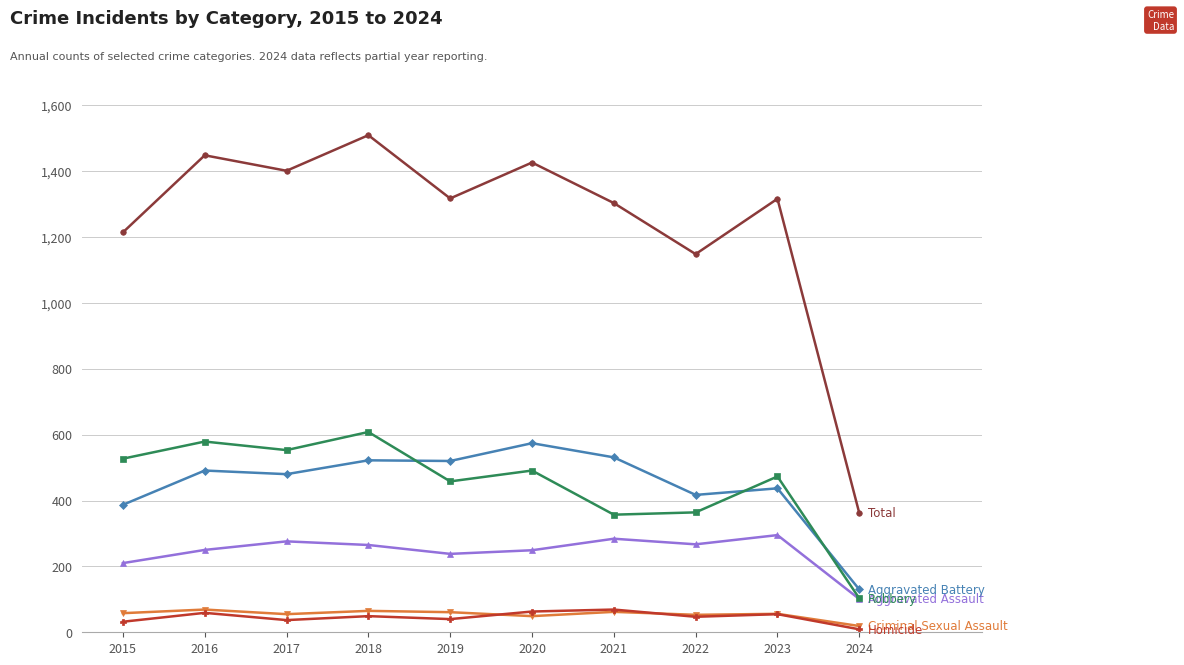

What is the total value across all series at 2023?

2632